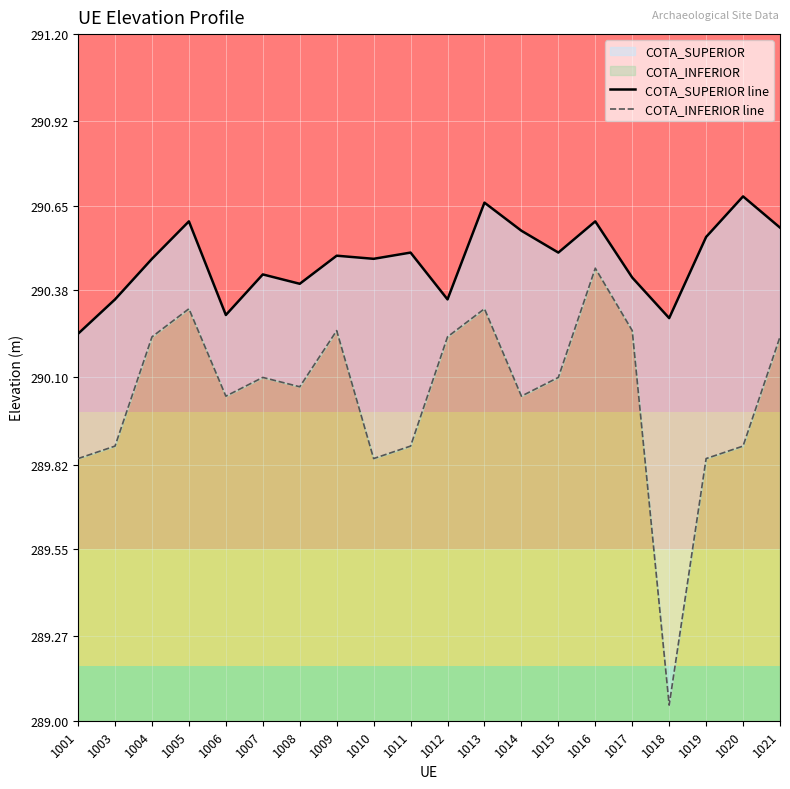

The COTA_SUPERIOR line series shows 290.6 at 1021. True or false?

True